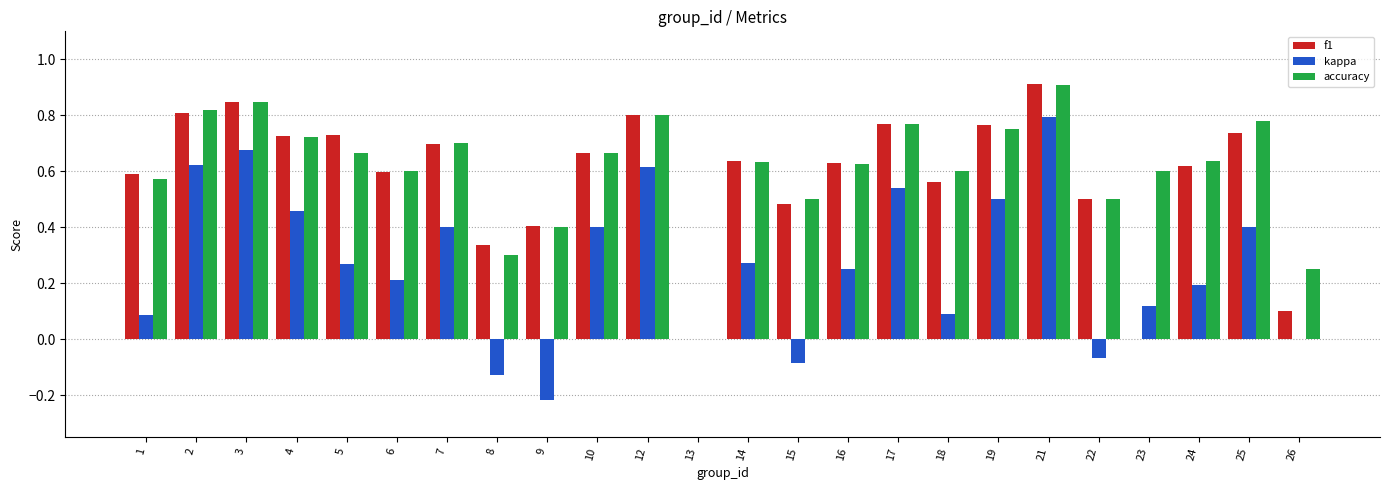

At which category is the sum across all series the highest?

21